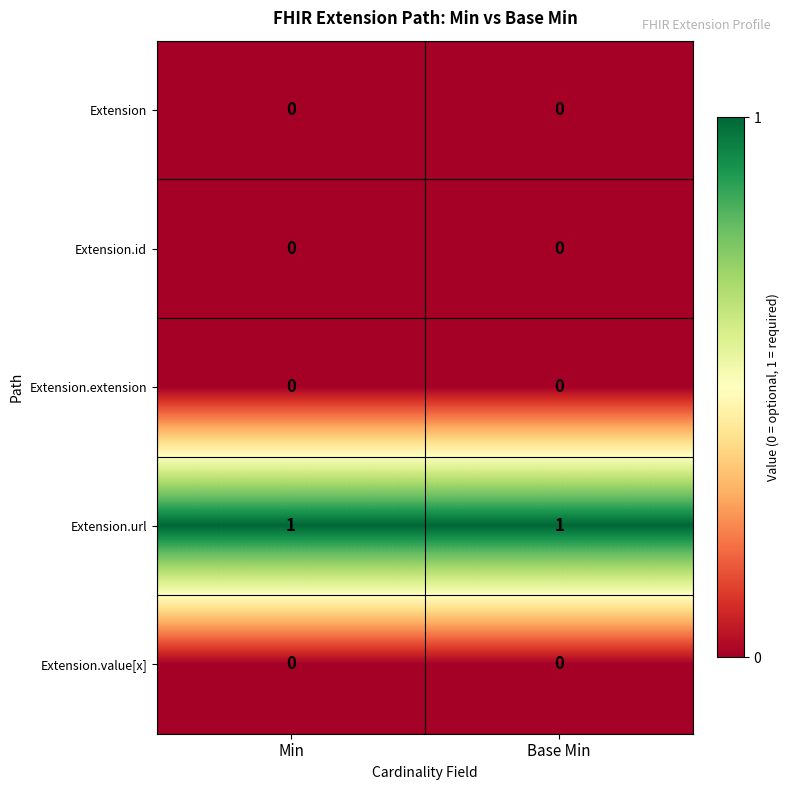

Which series has the largest total across all categories?

Extension.url